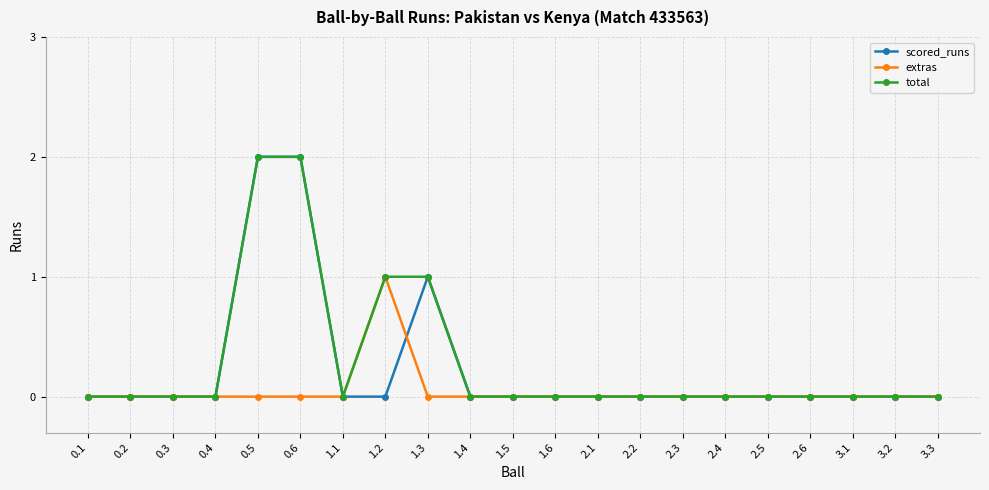

At which label does extras reach its peak?

1.2